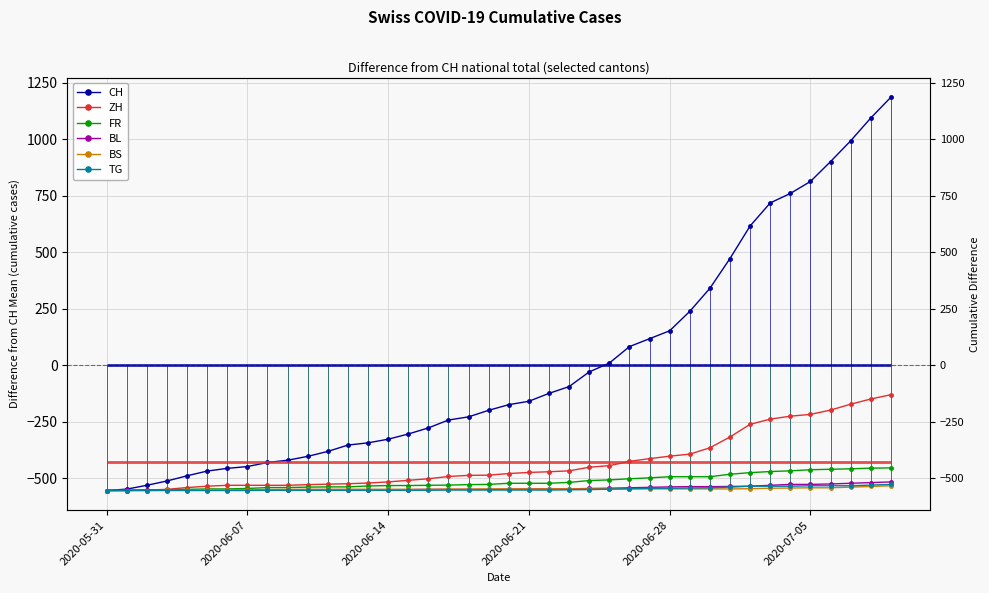

True or false: FR has a value of -475.3 at 32.

True